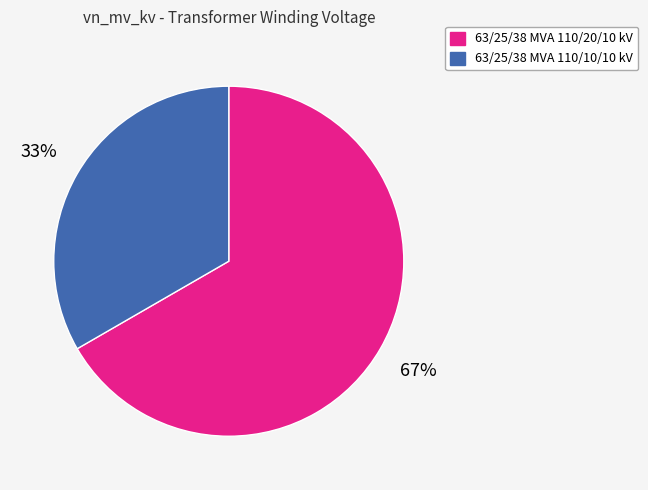

What is the smallest slice in the pie chart?

63/25/38 MVA 110/10/10 kV